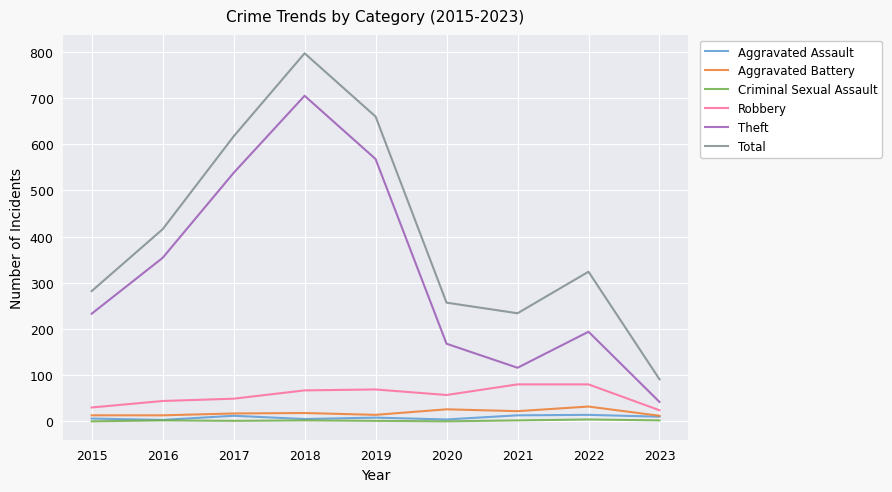

Which series changed the most between 2022 and 2023?

Total